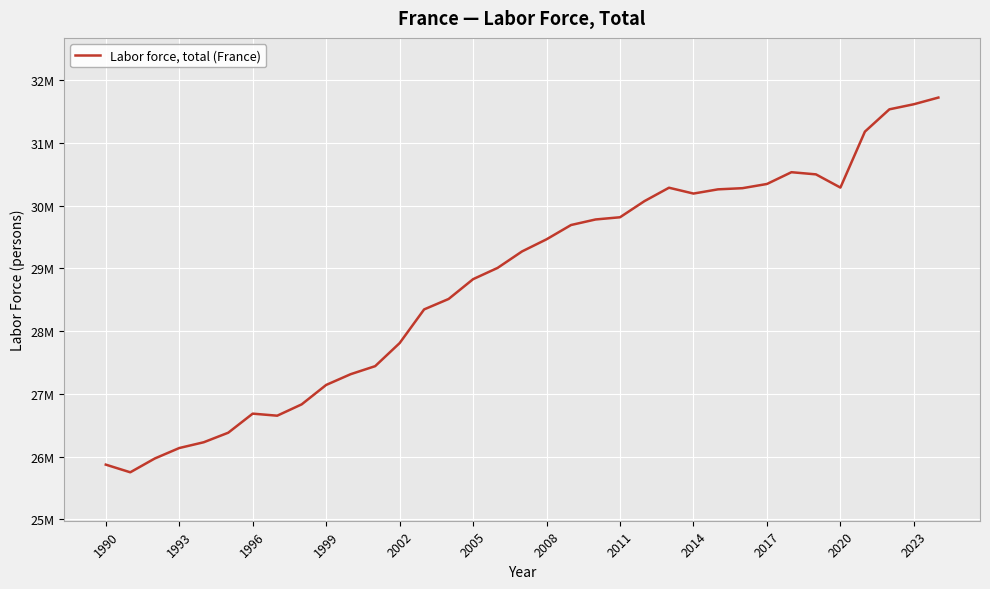

Does the chart have visible grid lines?

Yes